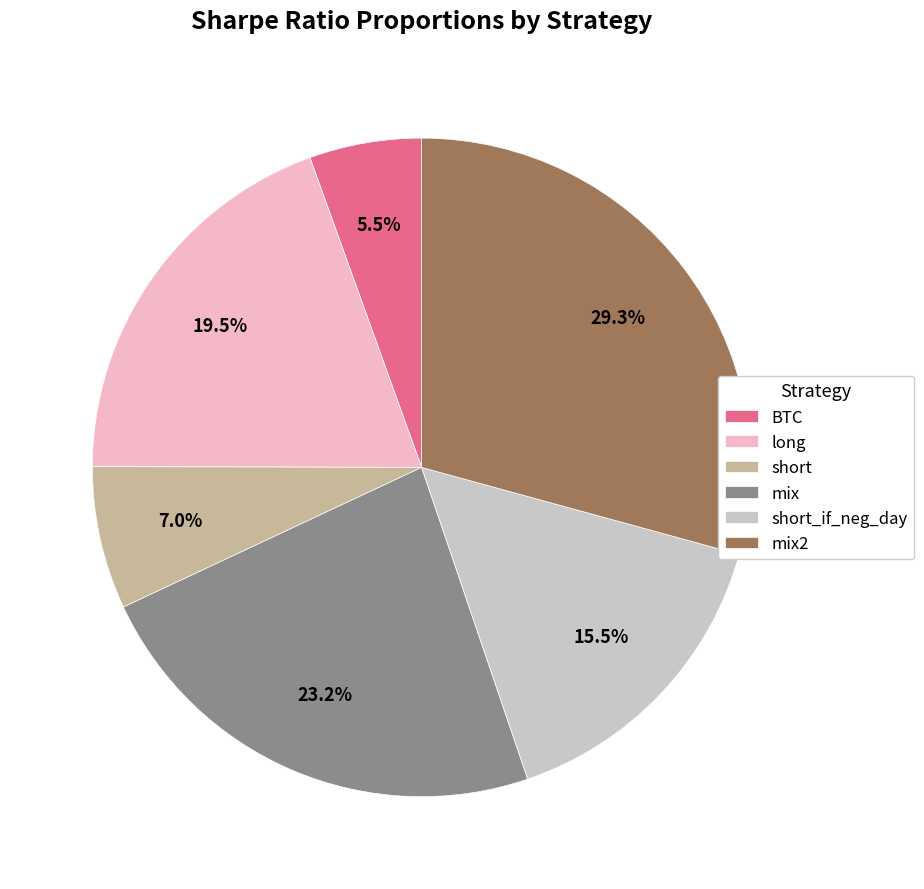

What is the ratio of the value at mix2 to the value at long?

1.5